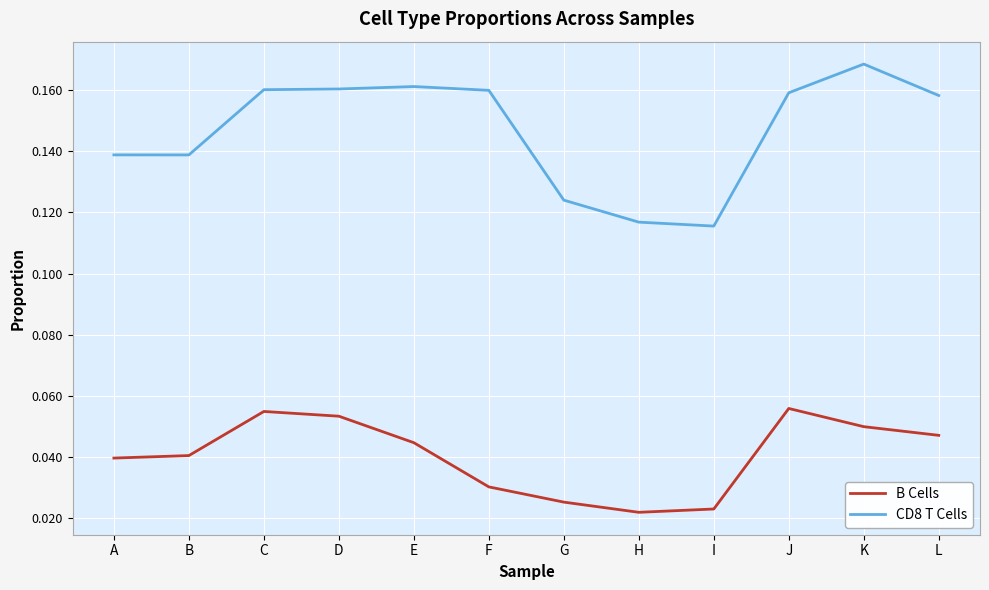

How many CD8 T Cells values are between 0 and 1?

12